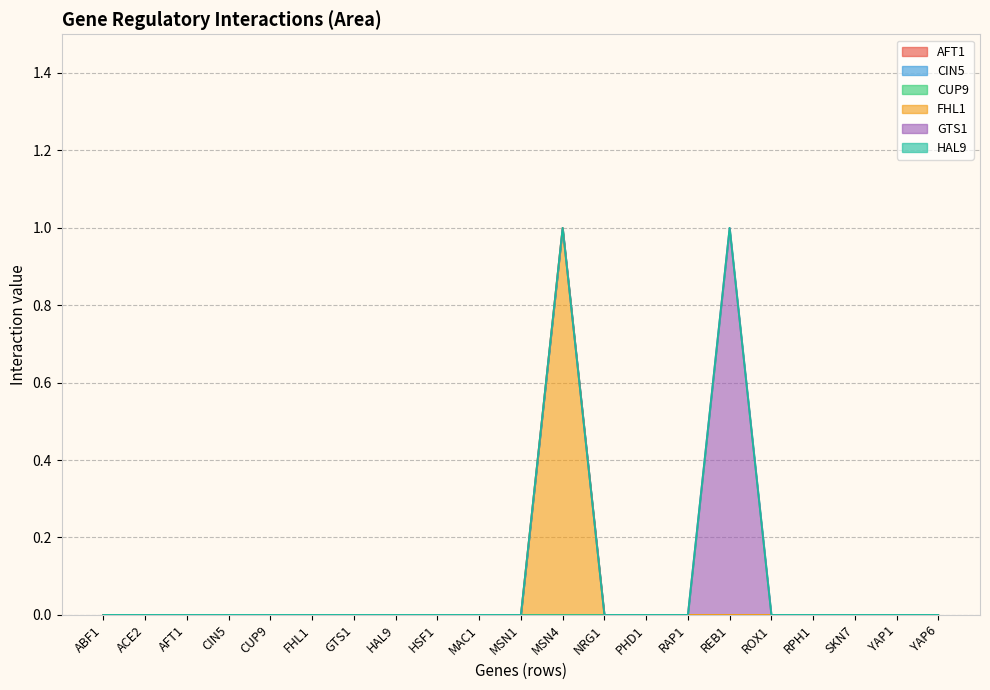

What are all the series names shown in the legend?

AFT1, CIN5, CUP9, FHL1, GTS1, HAL9